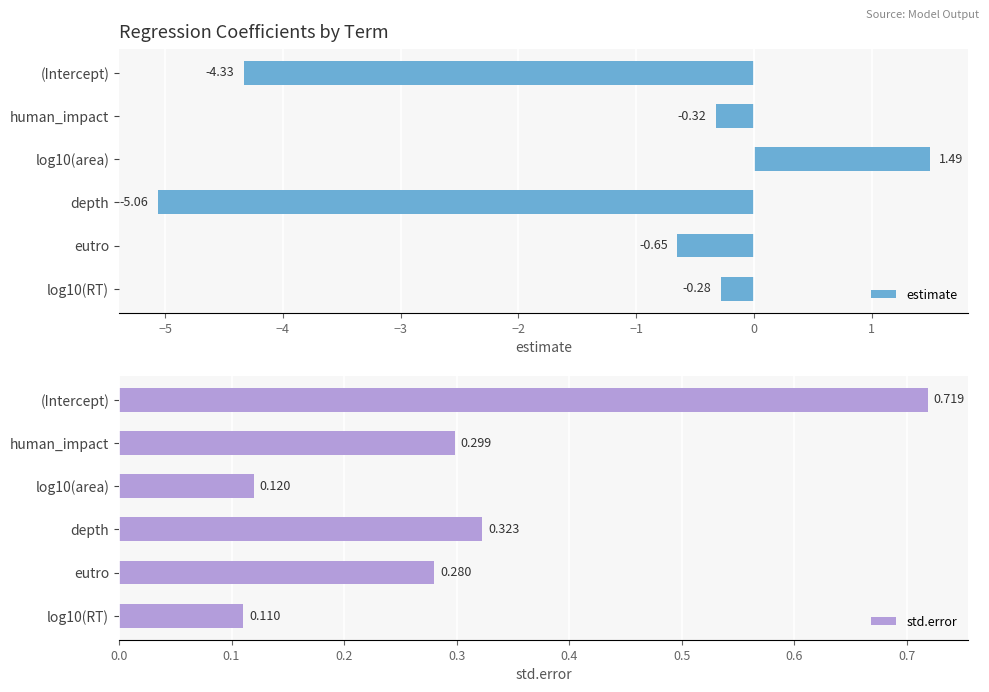

What is the sum of the estimate values at depth and (Intercept)?

-9.4